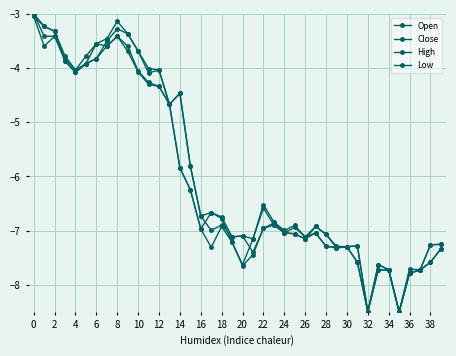

What is the smallest value displayed?

-8.5